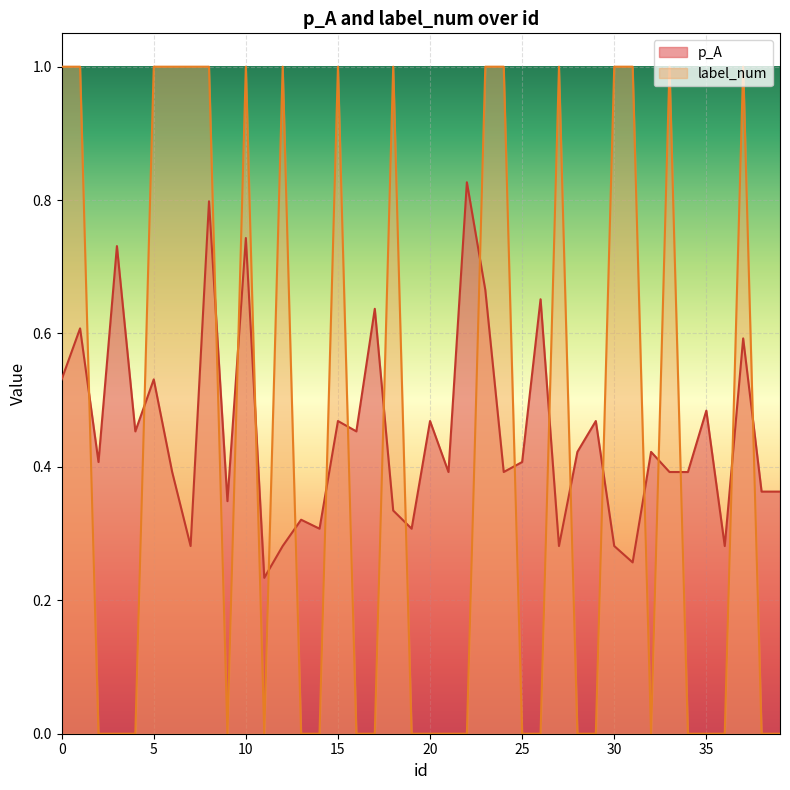

Reading right to left, what are all the values shown in this chart?

p_A: 39=0.4	38=0.4	37=0.6	36=0.3	35=0.5	34=0.4	33=0.4	32=0.4	31=0.3	30=0.3	29=0.5	28=0.4	27=0.3	26=0.7	25=0.4	24=0.4	23=0.7	22=0.8	21=0.4	20=0.5	19=0.3	18=0.3	17=0.6	16=0.5	15=0.5	14=0.3	13=0.3	12=0.3	11=0.2	10=0.7	9=0.3	8=0.8	7=0.3	6=0.4	5=0.5	4=0.5	3=0.7	2=0.4	1=0.6	0=0.5
label_num: 39=0.0	38=0.0	37=1.0	36=0.0	35=0.0	34=0.0	33=1.0	32=0.0	31=1.0	30=1.0	29=0.0	28=0.0	27=1.0	26=0.0	25=0.0	24=1.0	23=1.0	22=0.0	21=0.0	20=0.0	19=0.0	18=1.0	17=0.0	16=0.0	15=1.0	14=0.0	13=0.0	12=1.0	11=0.0	10=1.0	9=0.0	8=1.0	7=1.0	6=1.0	5=1.0	4=0.0	3=0.0	2=0.0	1=1.0	0=1.0